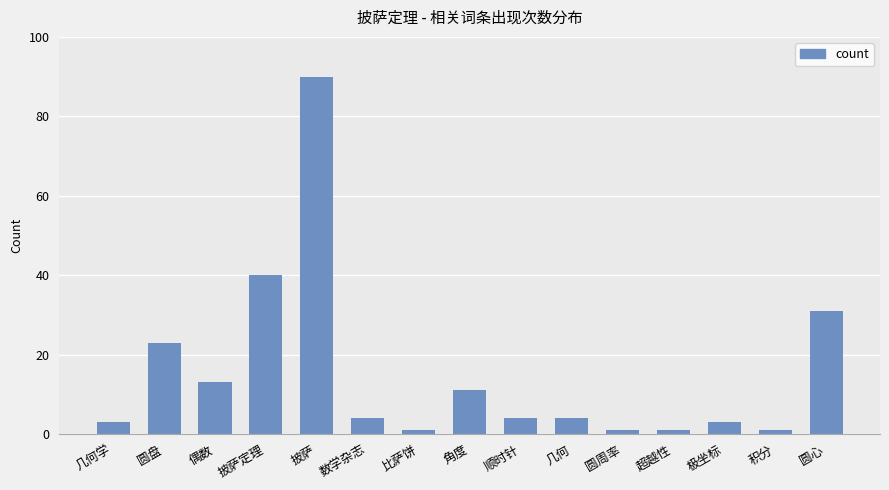

The chart shows a value of 40 at 披萨定理. True or false?

True